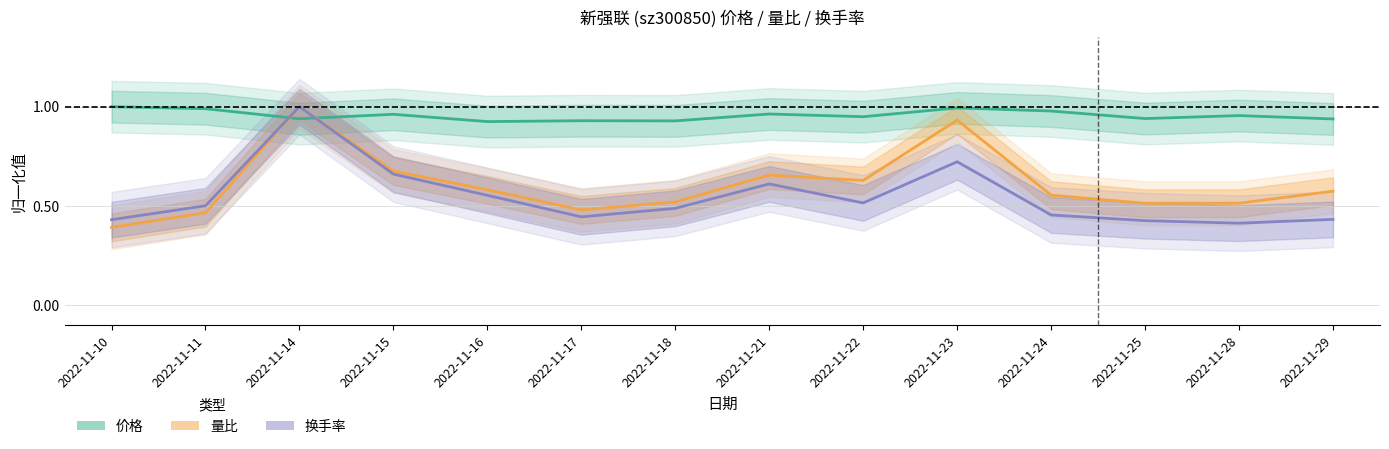

Where do 换手率 and 价格 first cross each other?

2022-11-11 and 2022-11-14